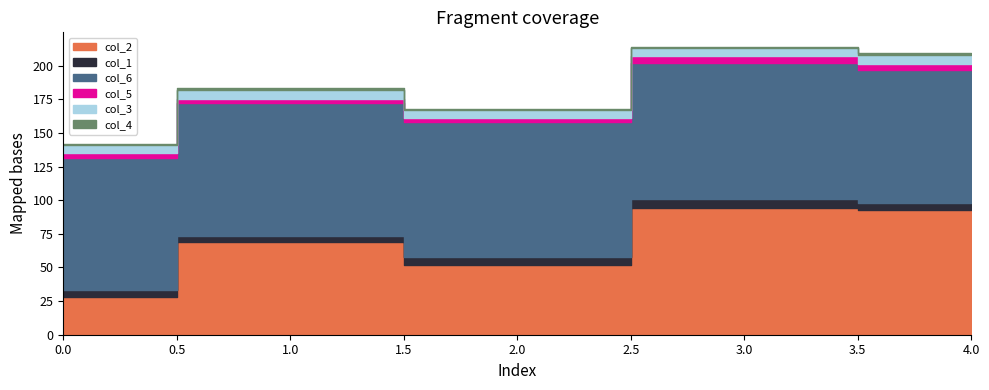

Read the col_3 value at 4.

7